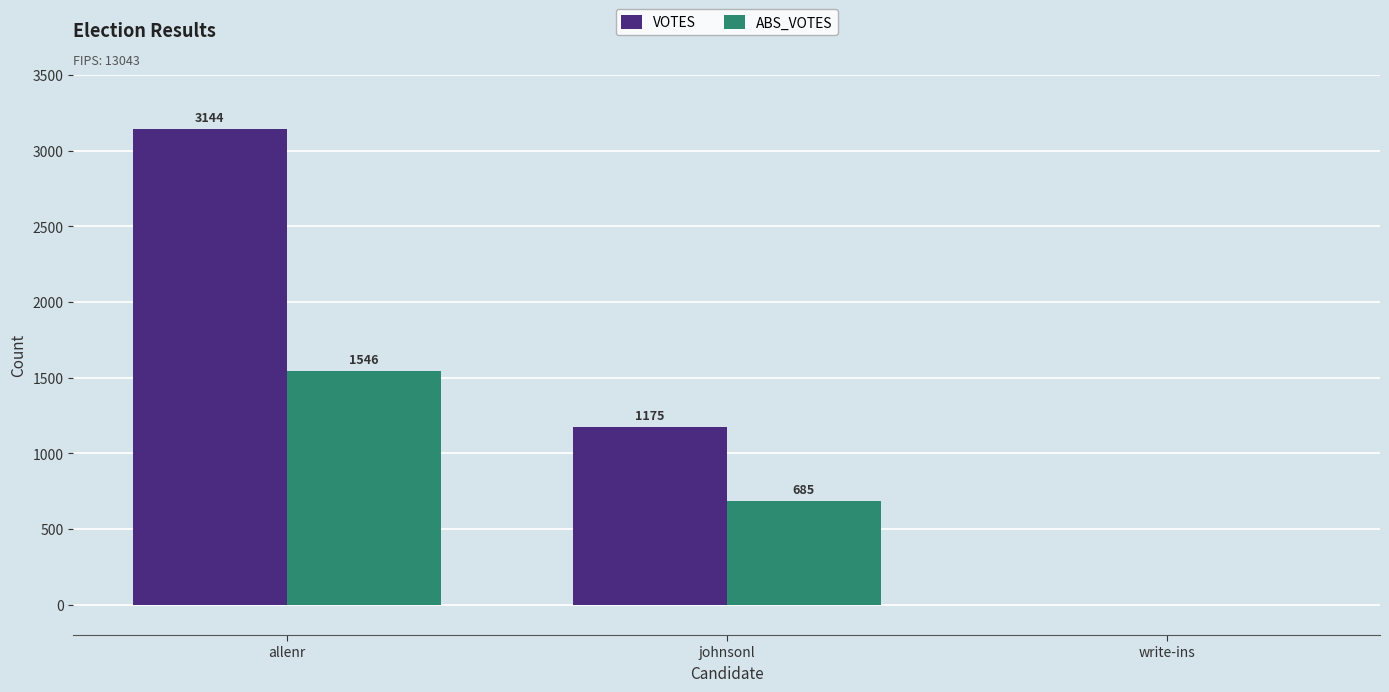

True or false: ABS_VOTES has a value of 0 at write-ins.

True